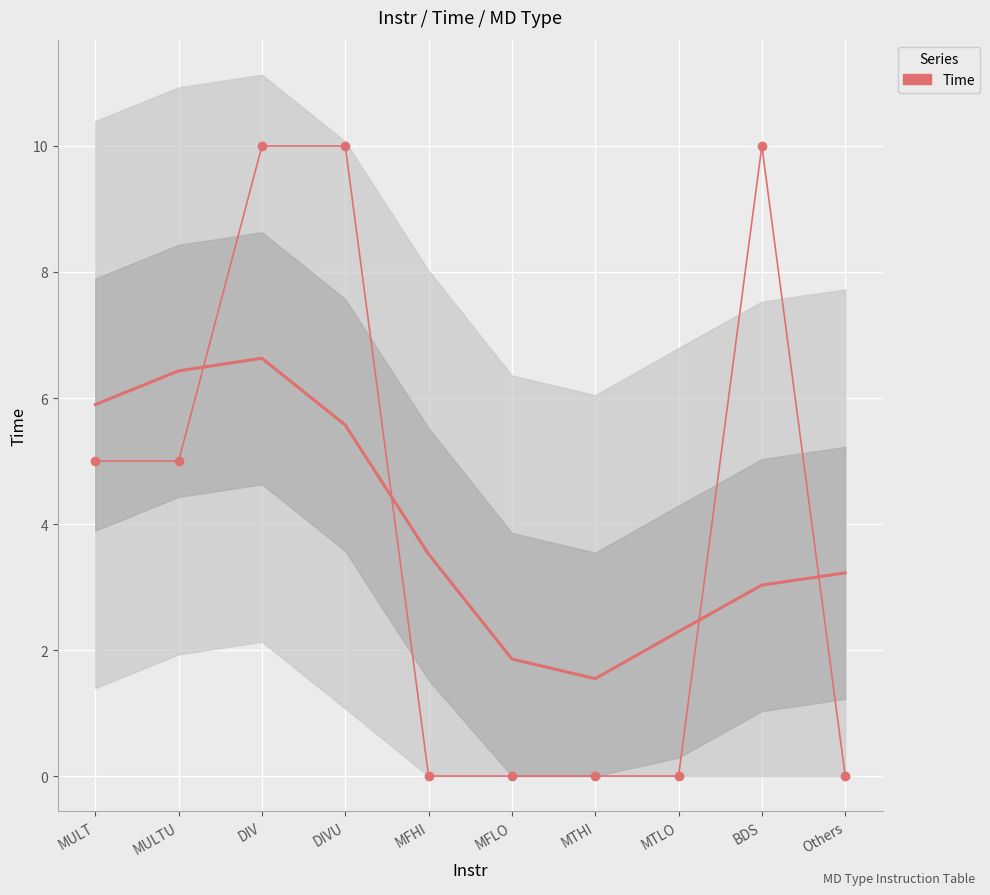

What is the label of the 7th point from the left?

MTHI